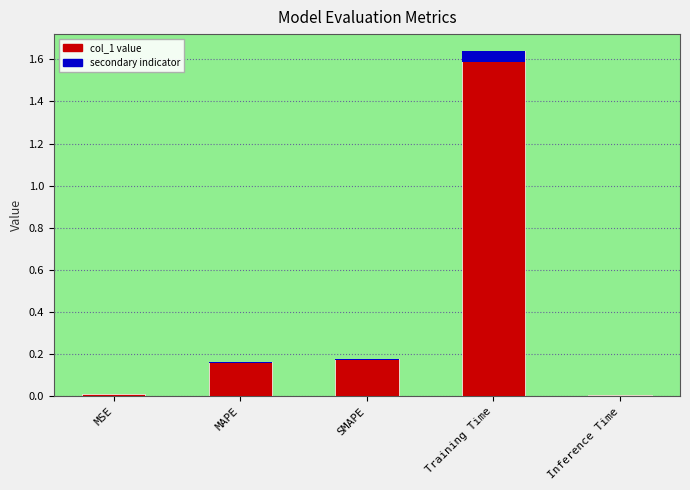

What is the difference between the values at Inference Time and SMAPE?

0.2